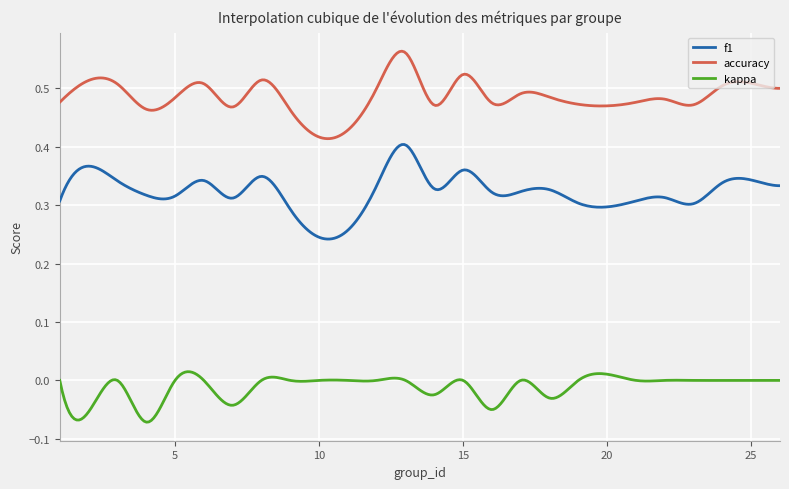

Rank the series by their maximum value, from highest to lowest.

accuracy, f1, kappa